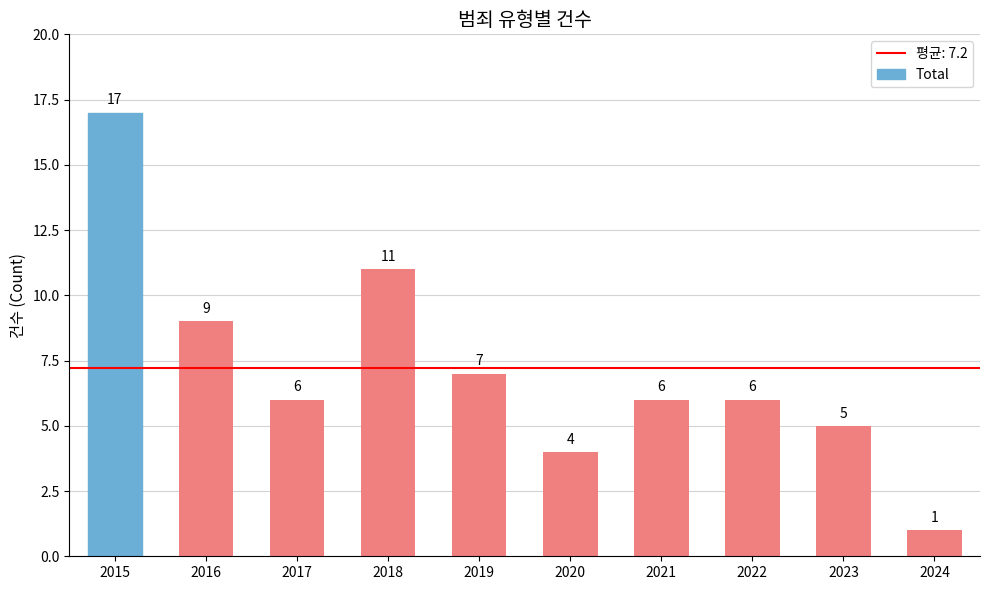

How many series are shown in this chart?

1